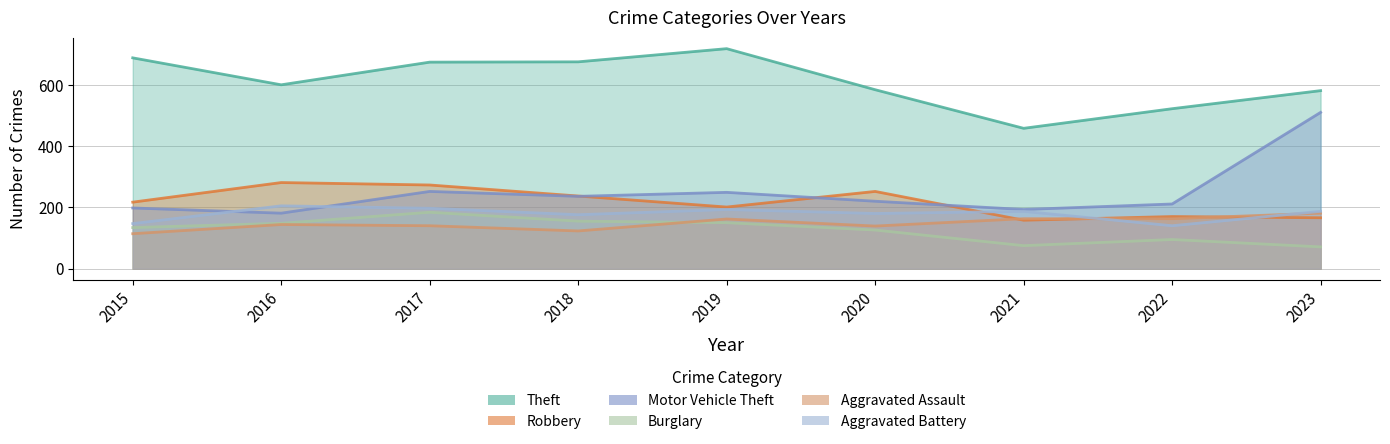

Which has a higher value, 2020 or 2016?

2016